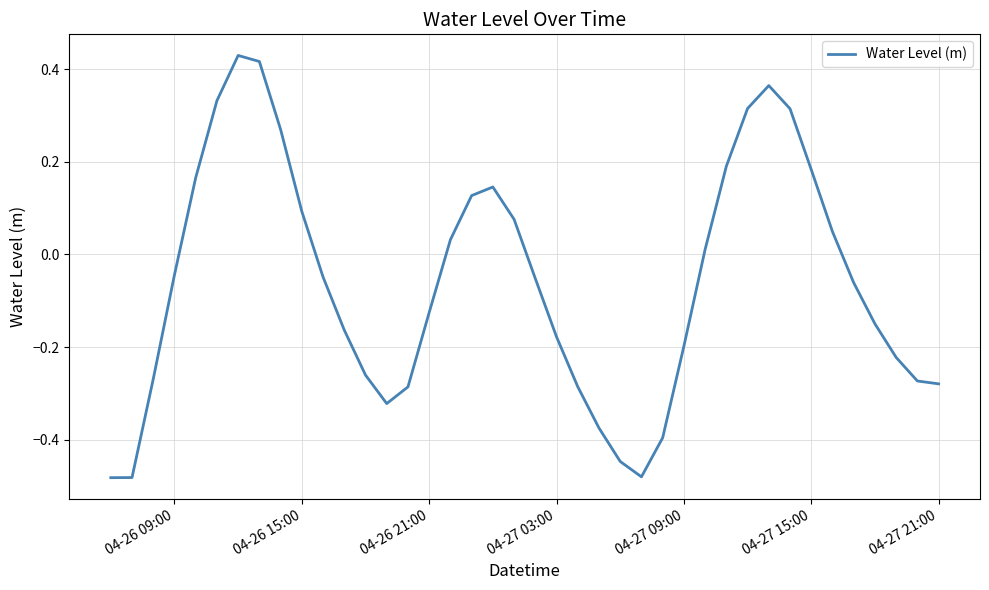

What is the difference between the maximum and minimum values?

0.9